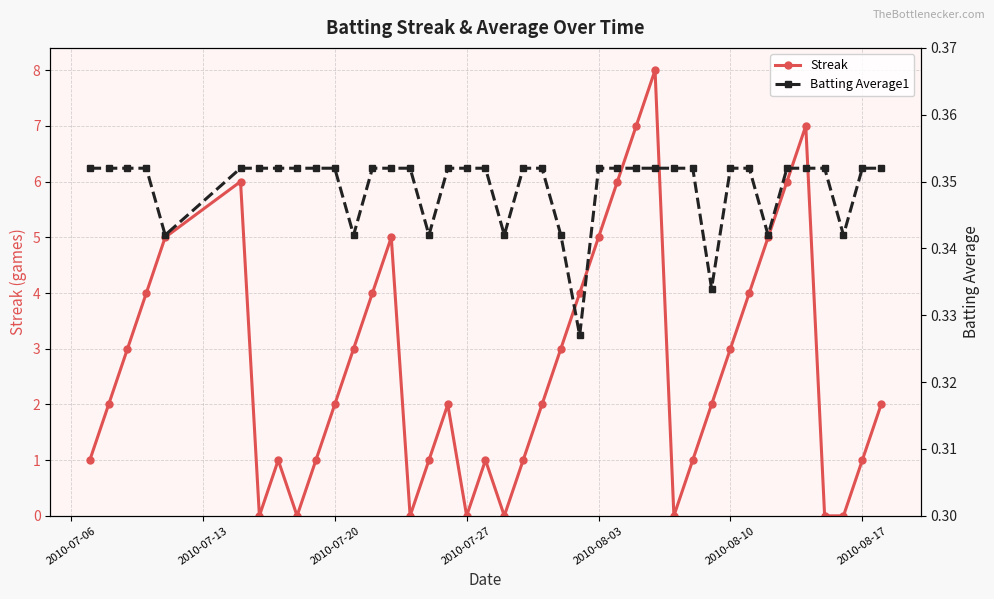

At how many categories does at least one series exceed 0?

40